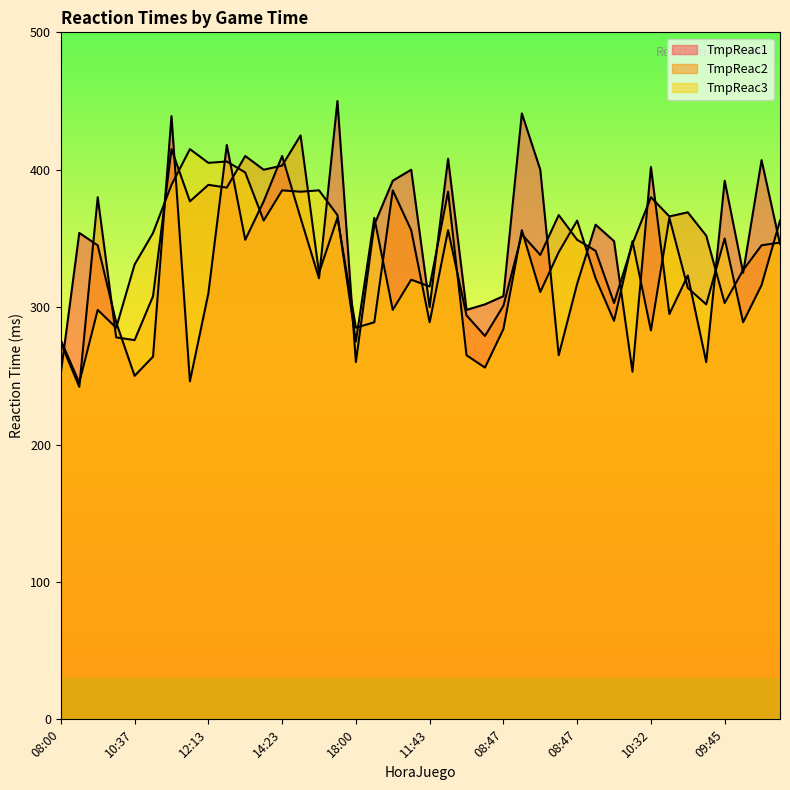

How many interior local peaks does the TmpReac1 series have?

13